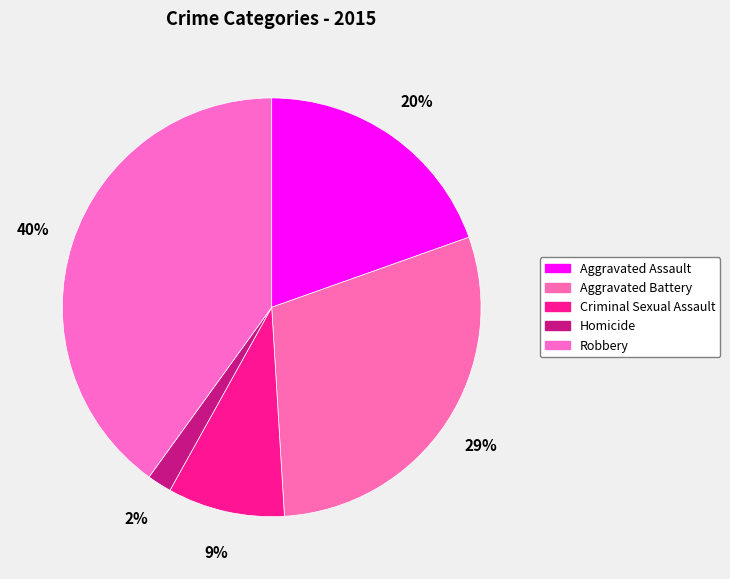

Which has a higher value, Robbery or Homicide?

Robbery